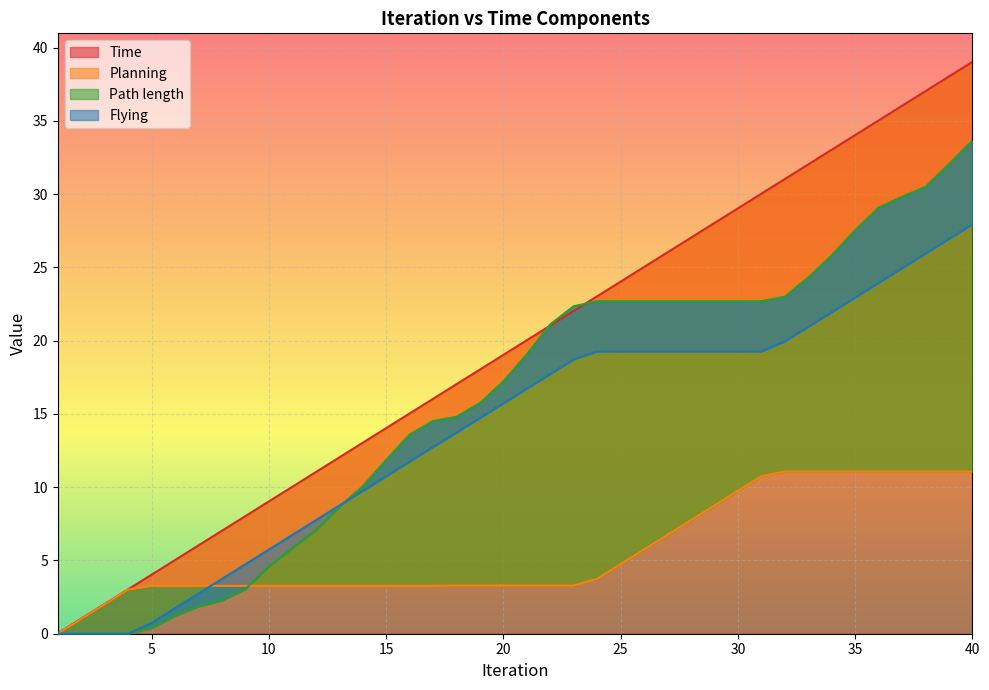

Which series changed the most between 14 and 35?

Time